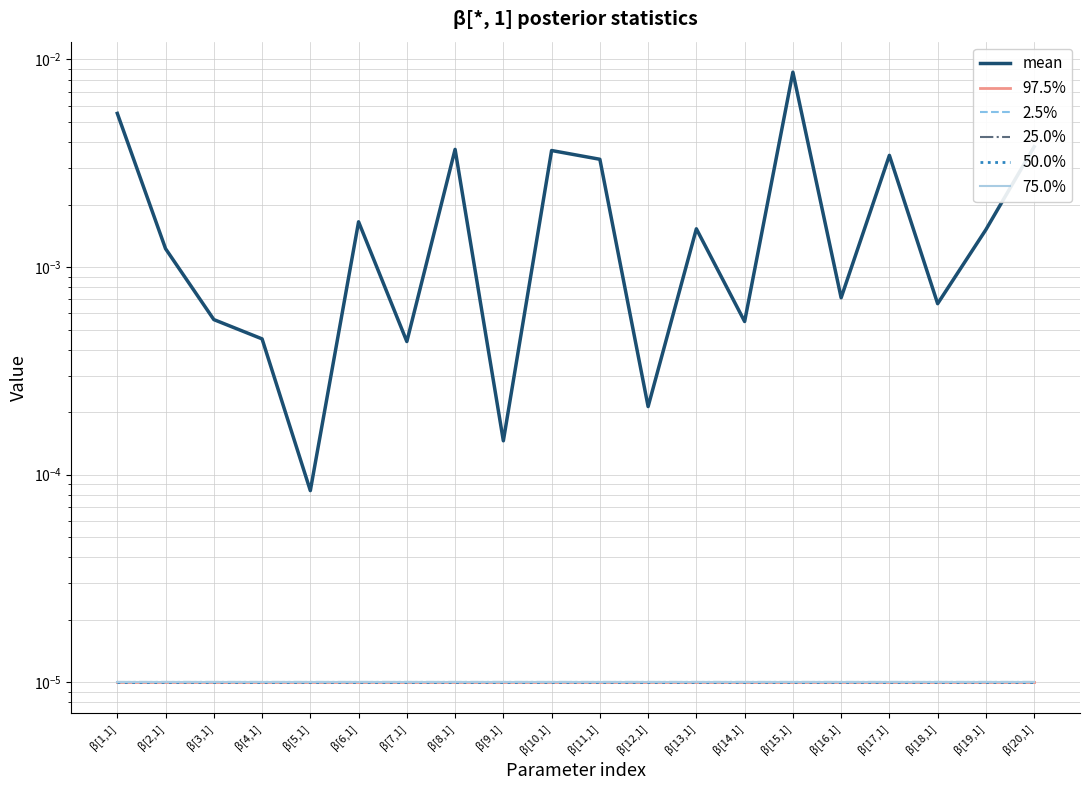

What are all the series names shown in the legend?

mean, 97.5%, 2.5%, 25.0%, 50.0%, 75.0%